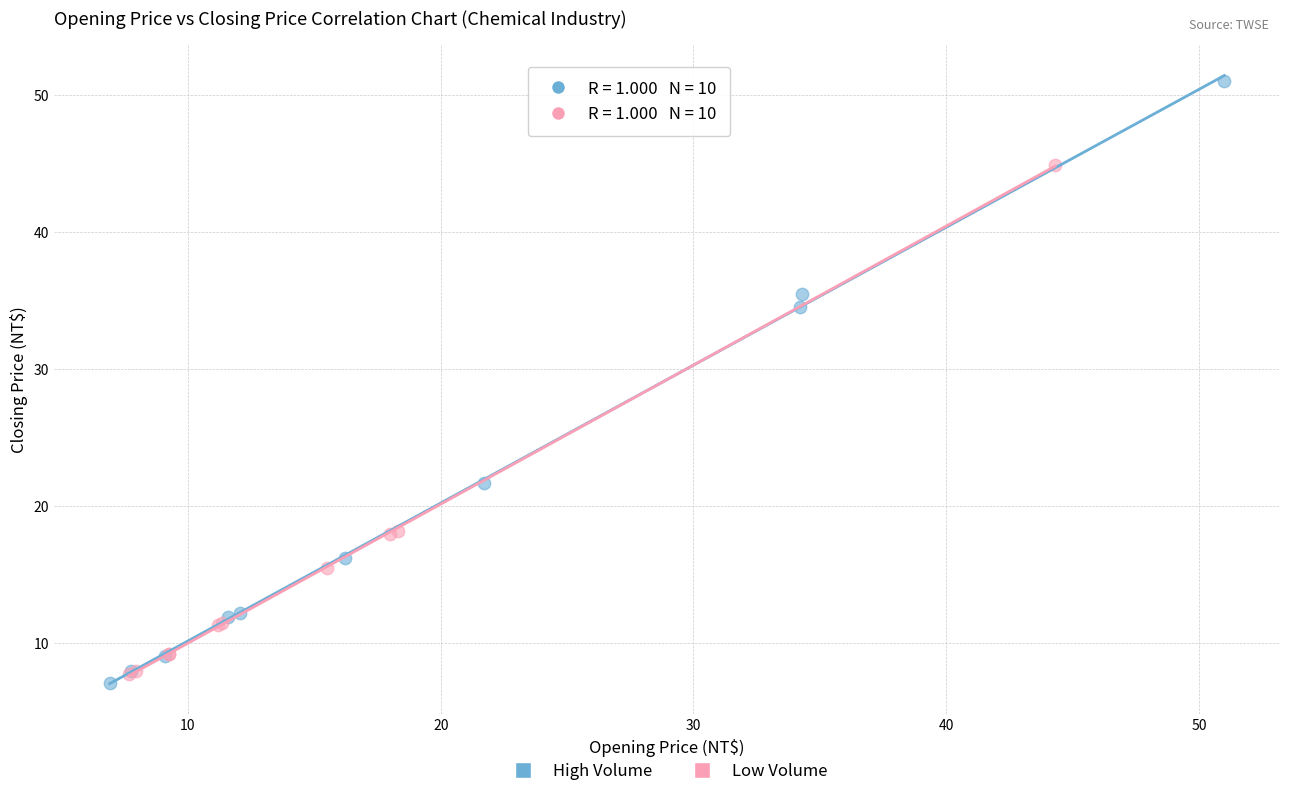

Which series has the largest Y range (max minus min)?

High Volume